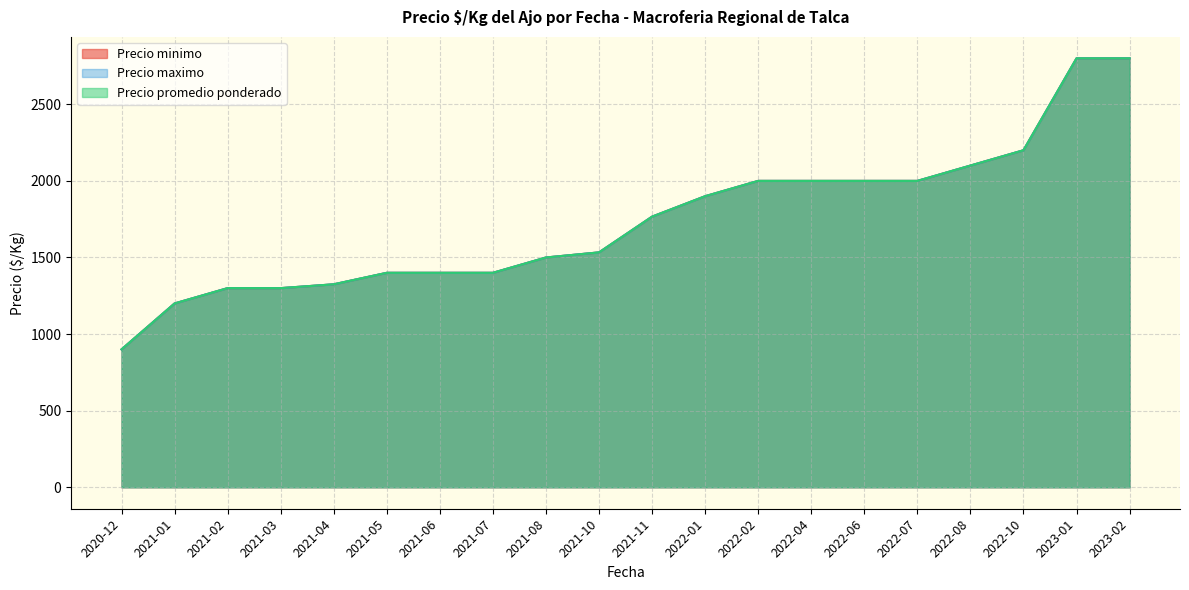

Which has a higher value, 2022-08 or 2021-07?

2022-08